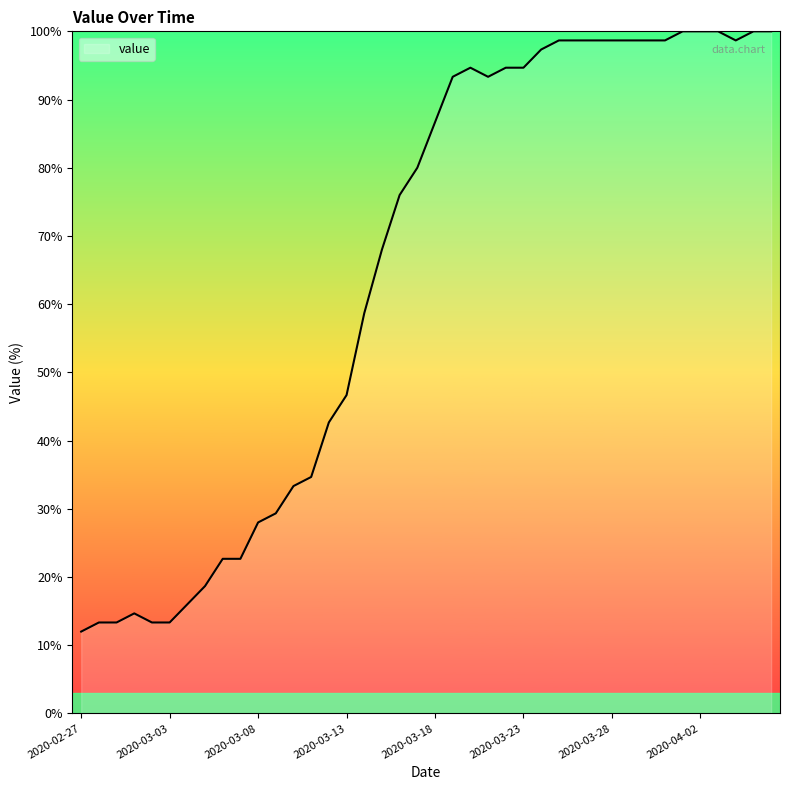

Reading left to right, list all the values displayed in this chart.

12.0	13.3	13.3	14.7	13.3	13.3	16.0	18.7	22.7	22.7	28.0	29.3	33.3	34.7	42.7	46.7	58.7	68.0	76.0	80.0	86.7	93.3	94.7	93.3	94.7	94.7	97.3	98.7	98.7	98.7	98.7	98.7	98.7	98.7	100.0	100.0	100.0	98.7	100.0	100.0